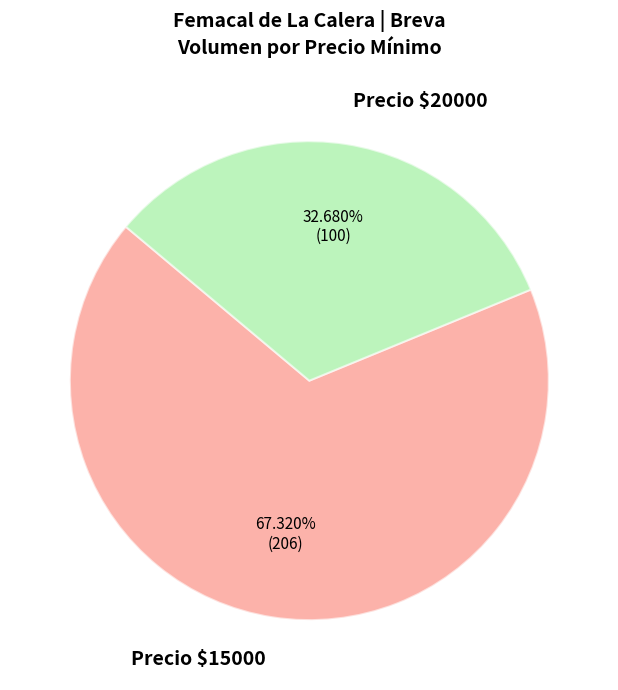

Which slice is the smallest?

Precio $20000